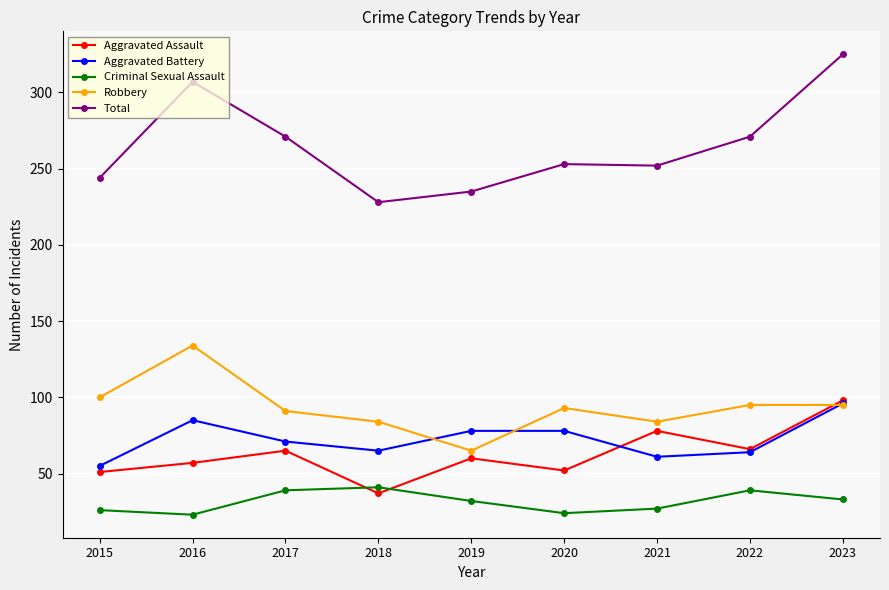

True or false: Criminal Sexual Assault has a value of 41 at 2018.

True